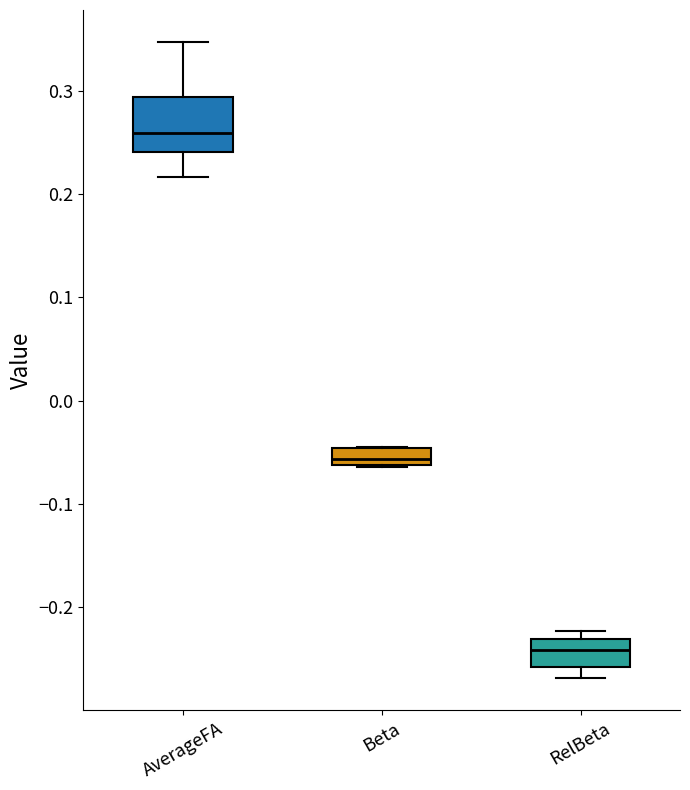

Reading left to right, transcribe this box plot: for each box, give where its median line is, the range the box spans, and where its two whiskers end, as read against the y-axis. The values are not printed on the chart, so give them approximately, as read against the axis.

AverageFA: median 0.26, box 0.24 to 0.29, whiskers 0.22 to 0.35
Beta: median -0.06 (just above the box's lower edge), box -0.06 to -0.05, whiskers -0.06 to -0.04
RelBeta: median -0.24, box -0.26 to -0.23, whiskers -0.27 to -0.22